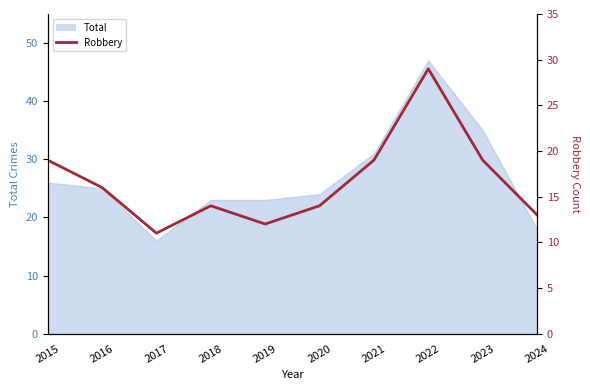

Rank the categories by value from highest to lowest.

2022, 2015, 2021, 2023, 2016, 2018, 2020, 2024, 2019, 2017